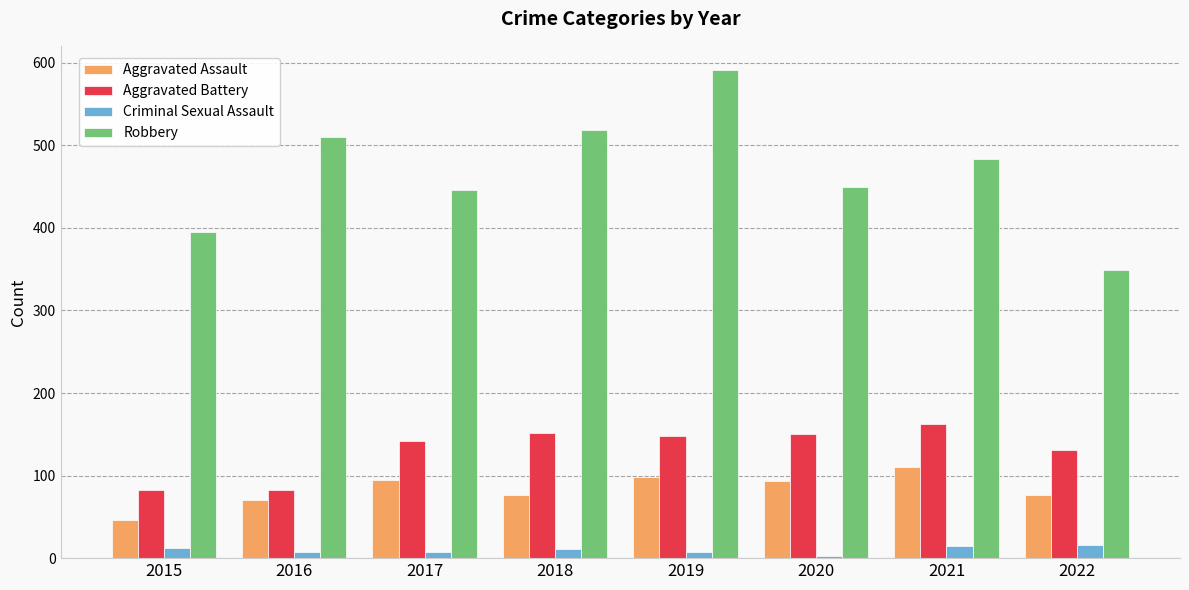

Which label corresponds to the largest value in the chart?

2019